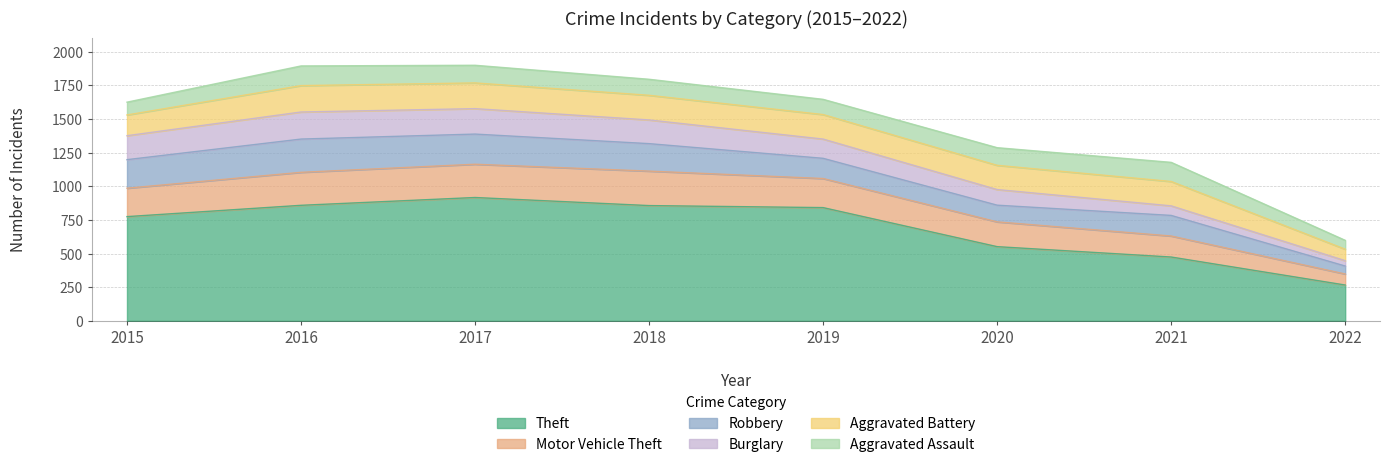

Count the number of data series in this chart.

6